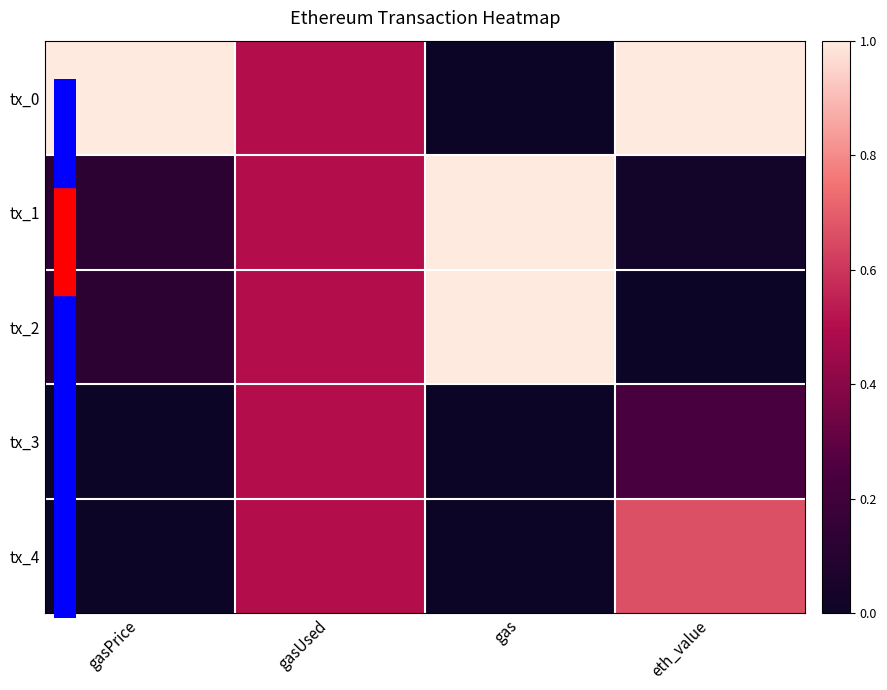

Which series has the largest total across all categories?

tx_0